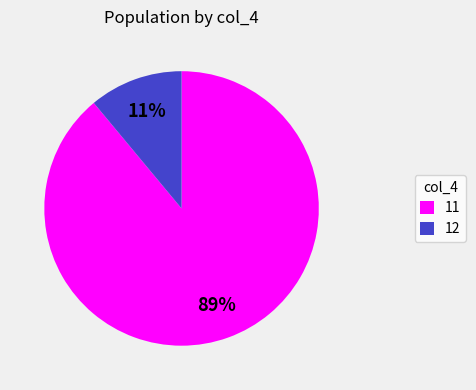

What percentage is the 11 slice, to the nearest percent?

89%